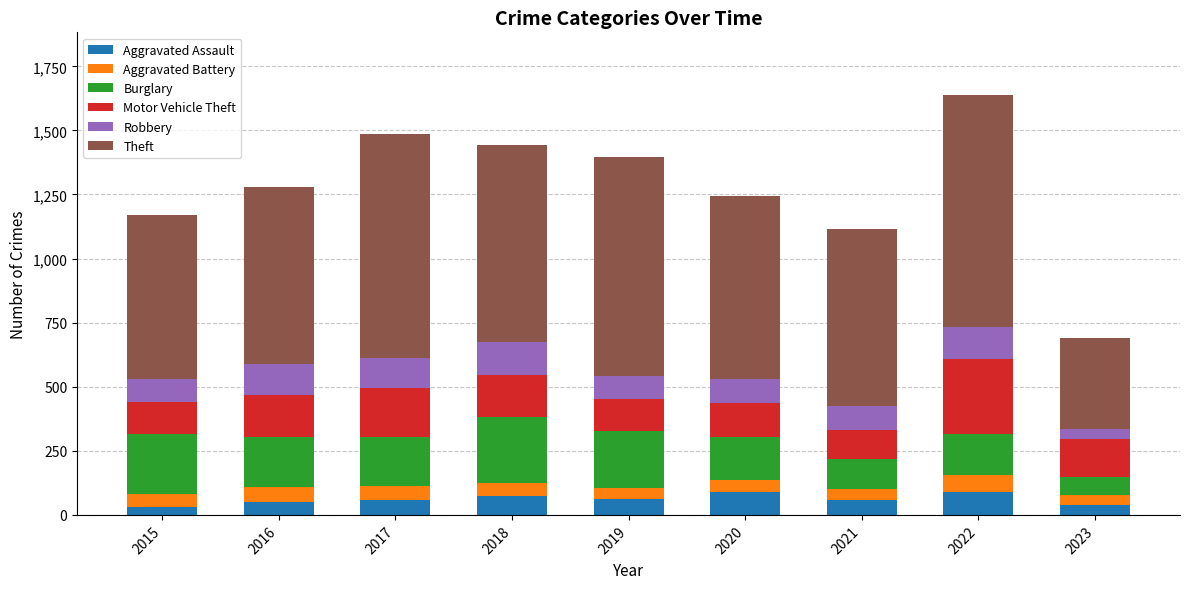

The Aggravated Assault series shows 88 at 2020. True or false?

True